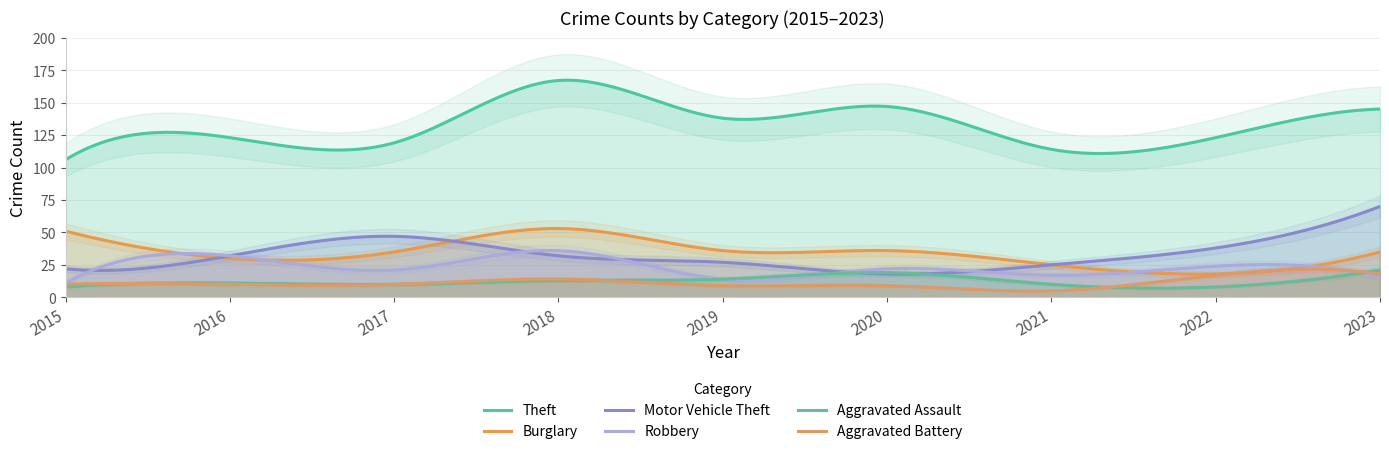

Reading left to right, extract all data points from this chart.

Theft: 106	123	119	167	138	147	114	123	145
Burglary: 51	30	35	53	36	36	25	18	35
Motor Vehicle Theft: 22	32	47	32	27	18	25	38	70
Robbery: 11	32	21	36	14	22	17	24	15
Aggravated Assault: 8	11	10	13	14	19	10	8	21
Aggravated Battery: 10	10	10	14	9	9	5	17	18